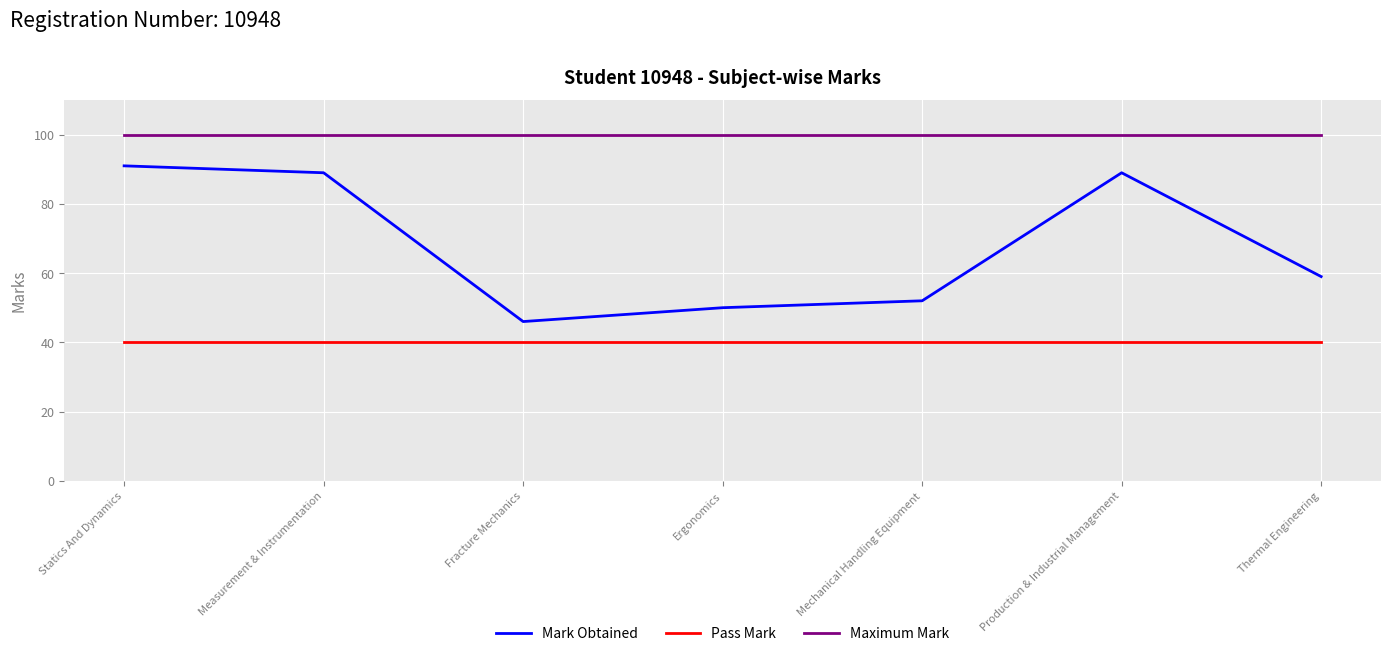

What is the sum of all Maximum Mark values?

700